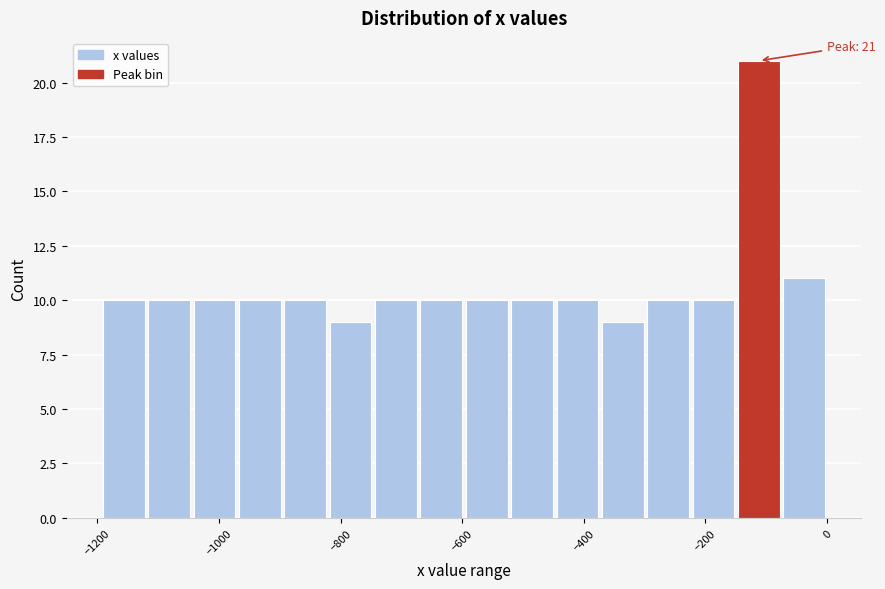

Around what value on the x-axis is the tallest bar? Give the approximate position of its centre, as read against the axis.

-120